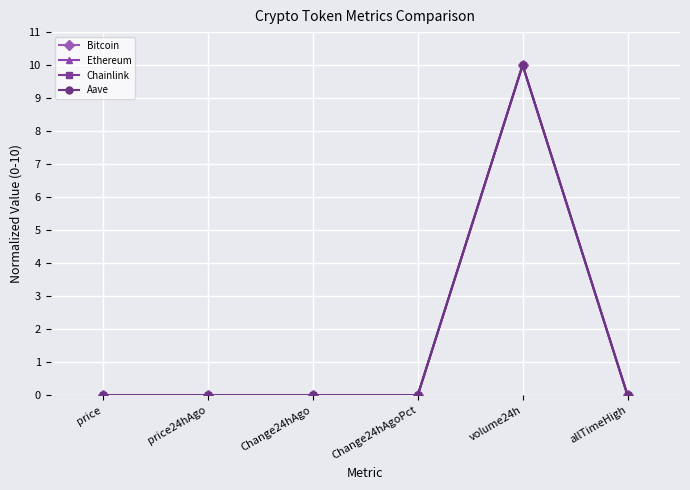

At which category is the sum across all series the highest?

volume24h